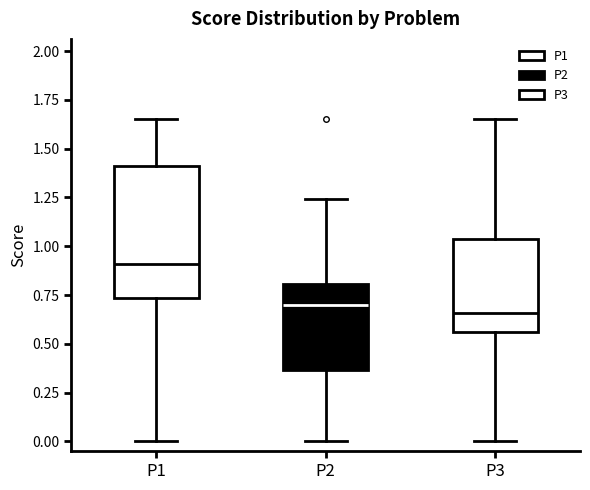

Reading left to right, read every box against the y-axis: the position of its median line, the range the box covers, and the ends of its whiskers. The values are not printed on the chart, so give them approximately, as read against the axis.

P1: median 0.90, box 0.75 to 1.40, whiskers 0.00 to 1.65
P2: median 0.70, box 0.35 to 0.80, whiskers 0.00 to 1.25
P3: median 0.65, box 0.55 to 1.05, whiskers 0.00 to 1.65